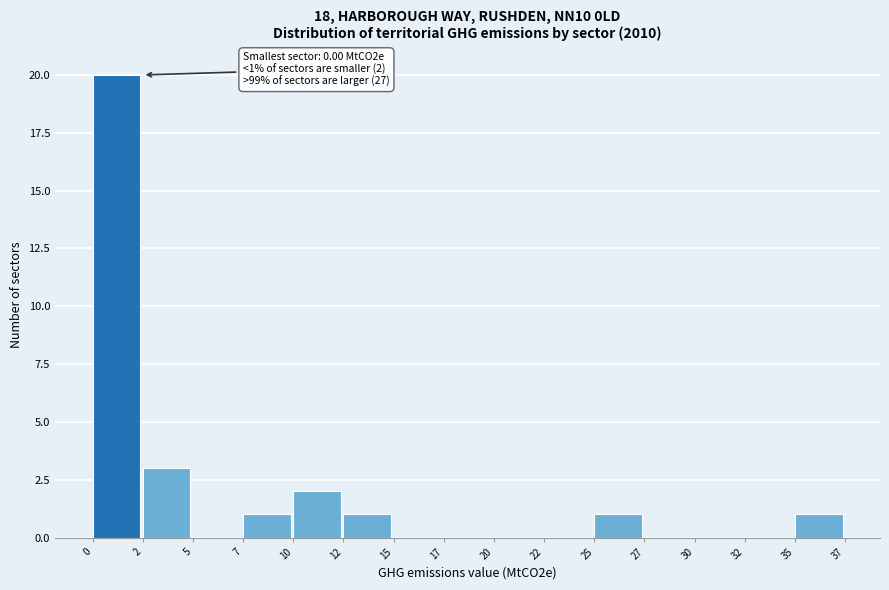

Reading left to right, list all the values displayed in this chart.

0=20	2=3	5=0	7=1	10=2	12=1	15=0	17=0	20=0	22=0	25=1	27=0	30=0	32=0	35=1